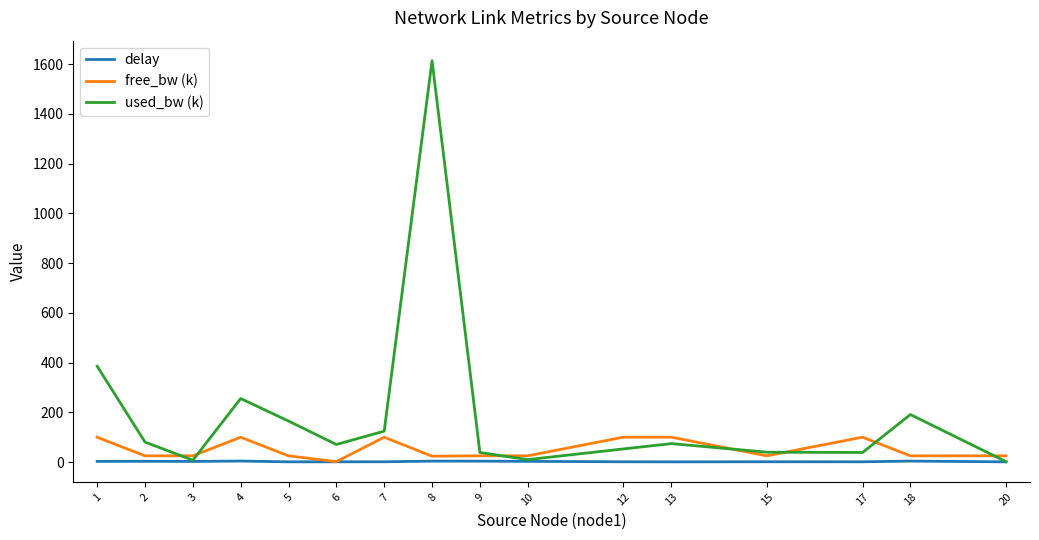

Is the value of free_bw (k) at 9 greater than the value of used_bw (k) at 8?

No